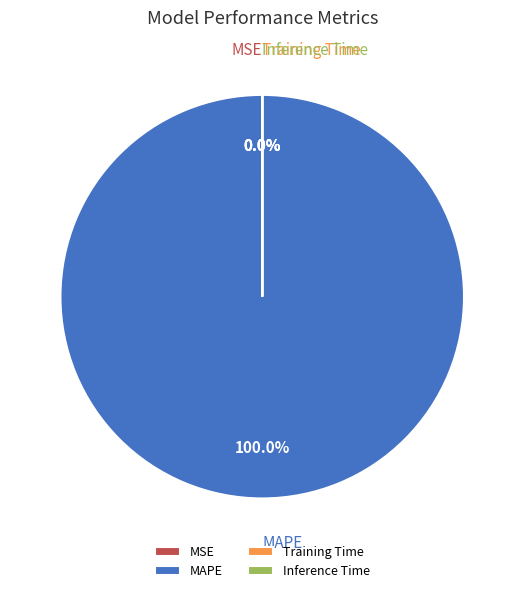

Is Inference Time the majority of the pie?

No